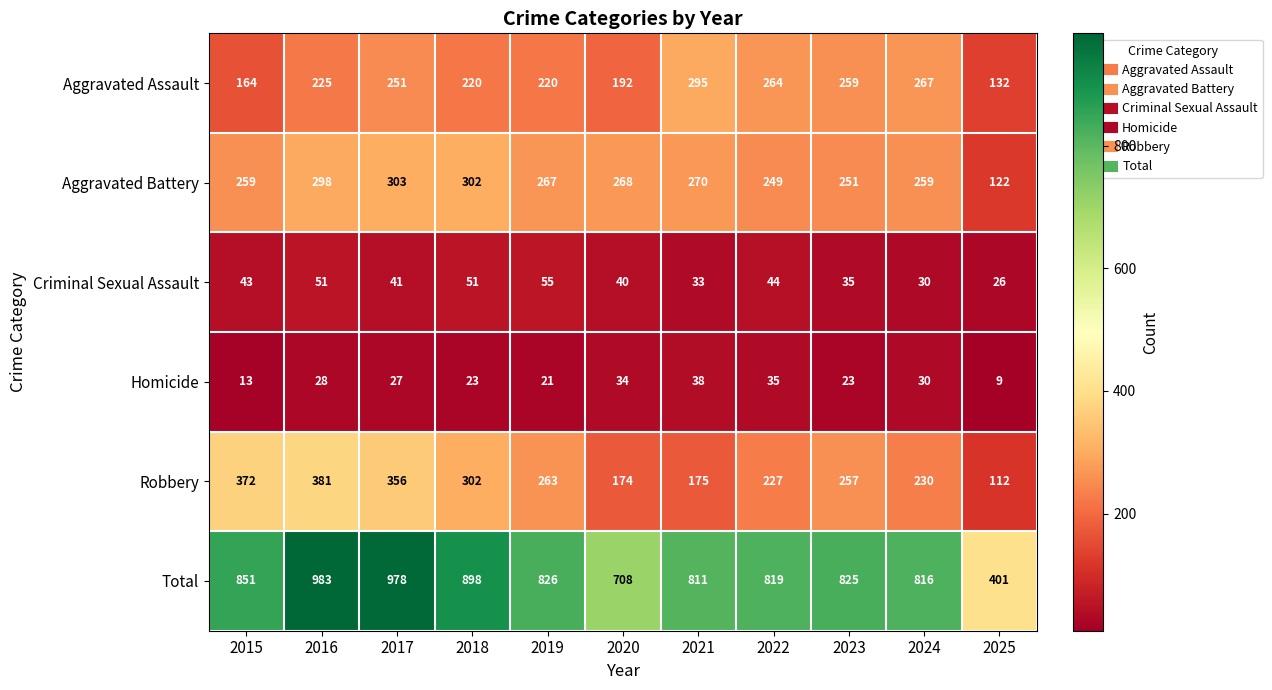

At 2019, list the series in order from smallest to largest.

Homicide, Criminal Sexual Assault, Aggravated Assault, Robbery, Aggravated Battery, Total